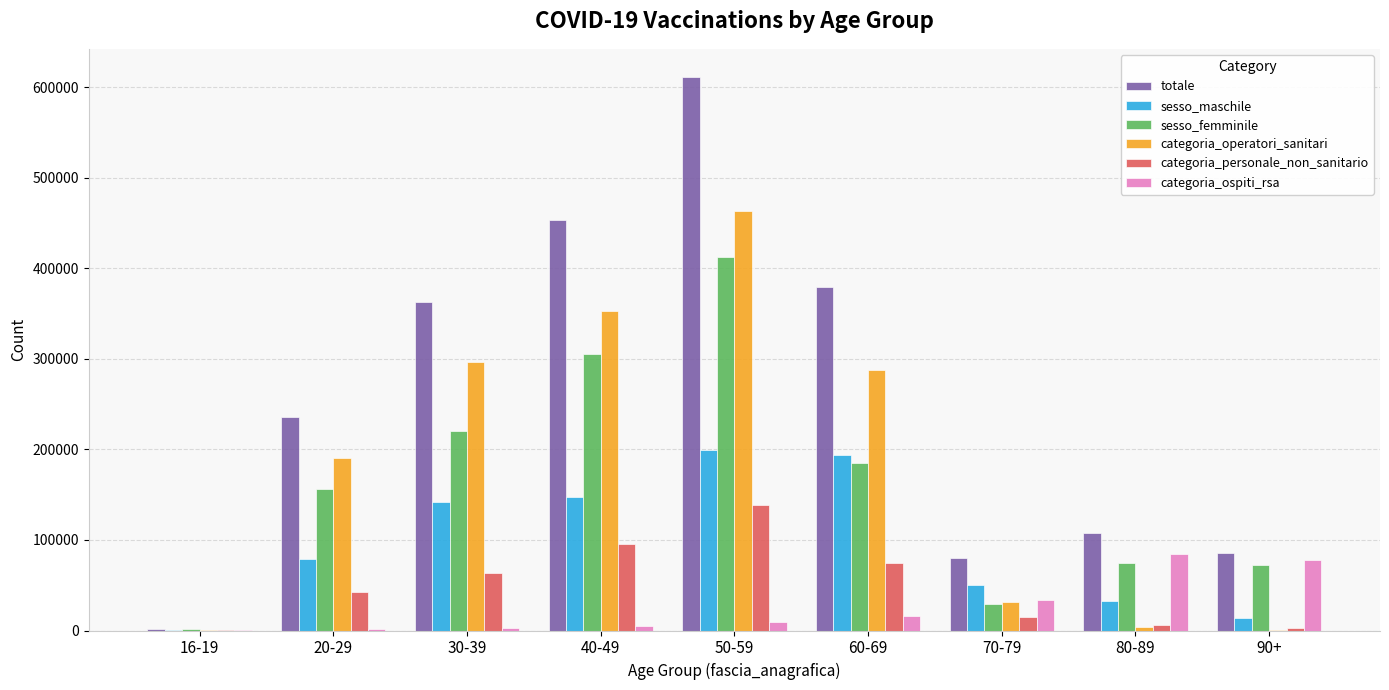

Which category has the highest value across all series?

50-59